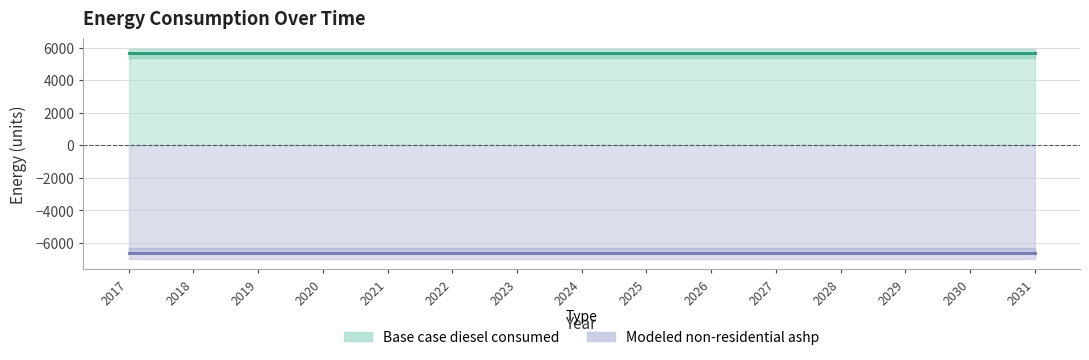

At which label is Modeled non-residential ashp closest to -6631?

2017